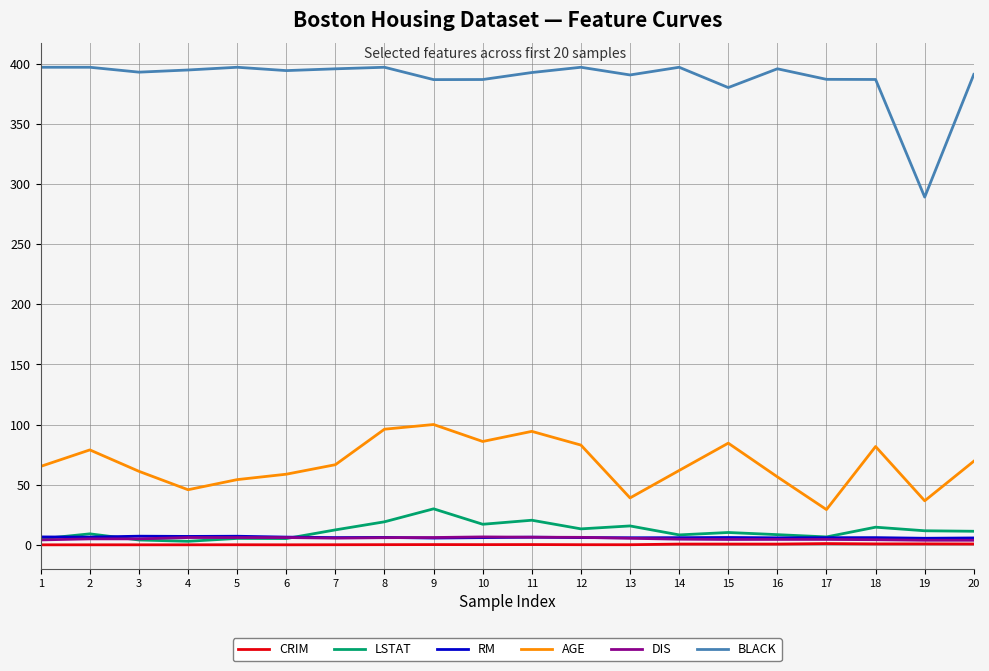

Does the chart have visible grid lines?

Yes